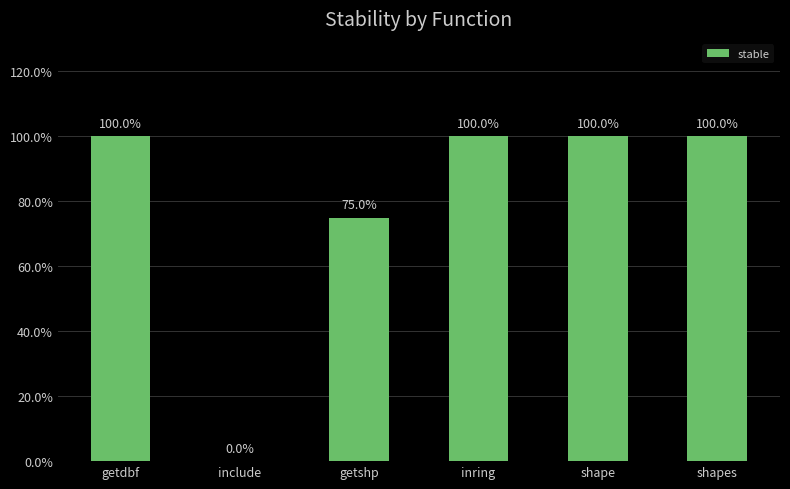

What is the sum of the values at shapes and inring?

2.0